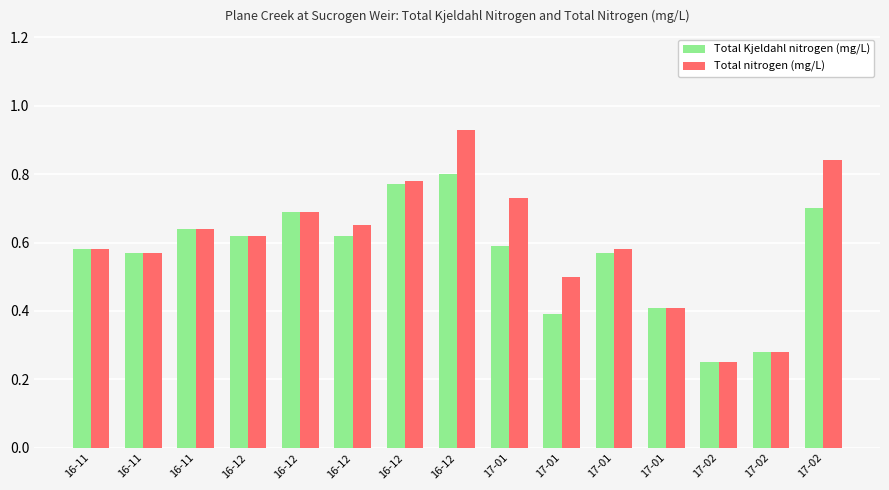

The Total Kjeldahl nitrogen (mg/L) series shows 1.0 at 16-12. True or false?

False